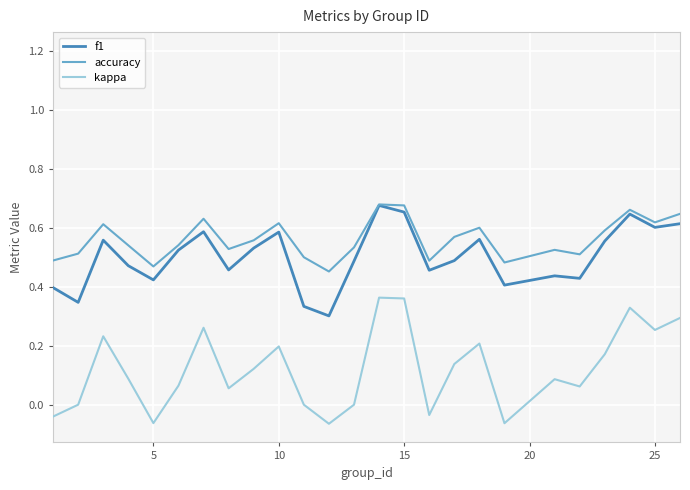

True or false: kappa has a value of 0.1 at 10.

False